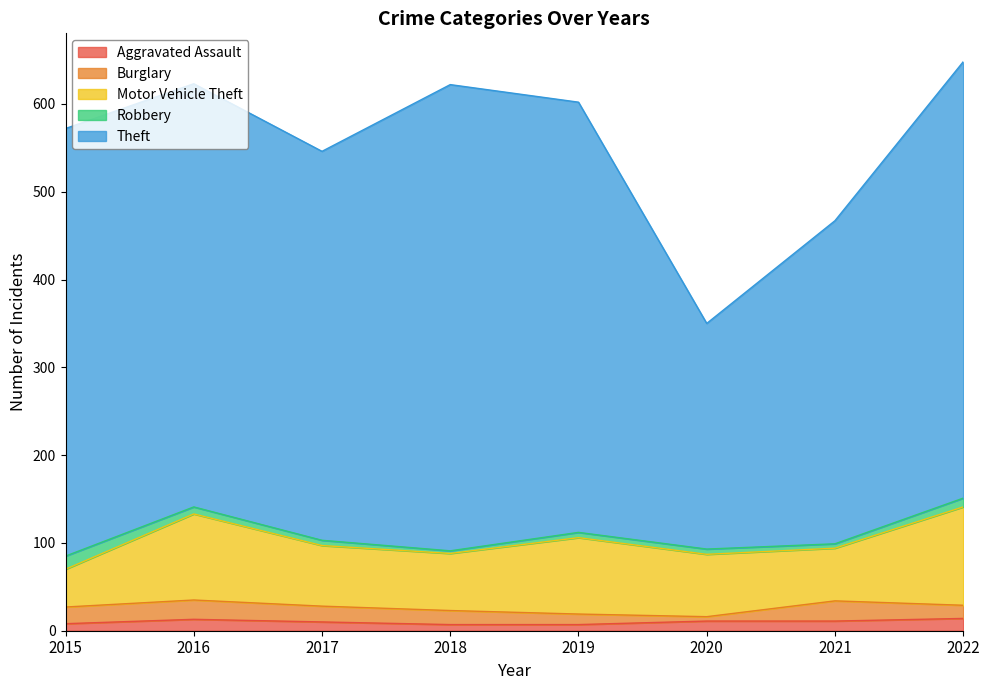

What are all the series names shown in the legend?

Aggravated Assault, Burglary, Motor Vehicle Theft, Robbery, Theft